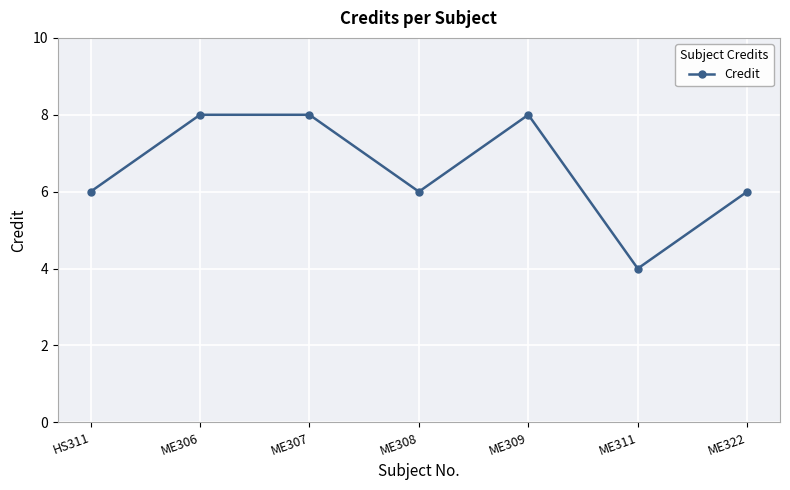

What value does the data have at ME309?

8